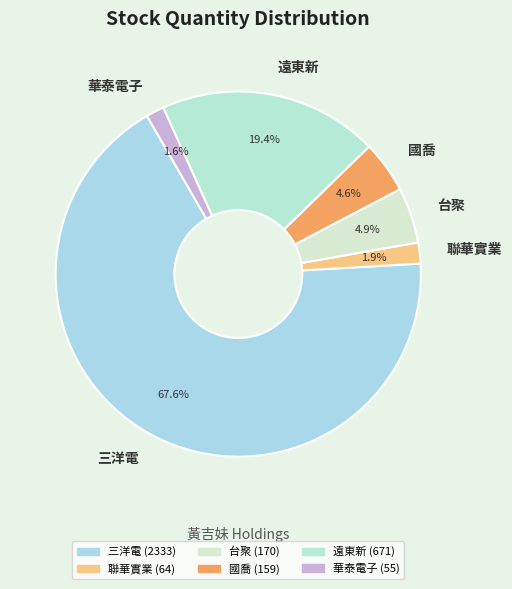

What is the ratio of the value at 聯華實業 to the value at 遠東新?

0.1